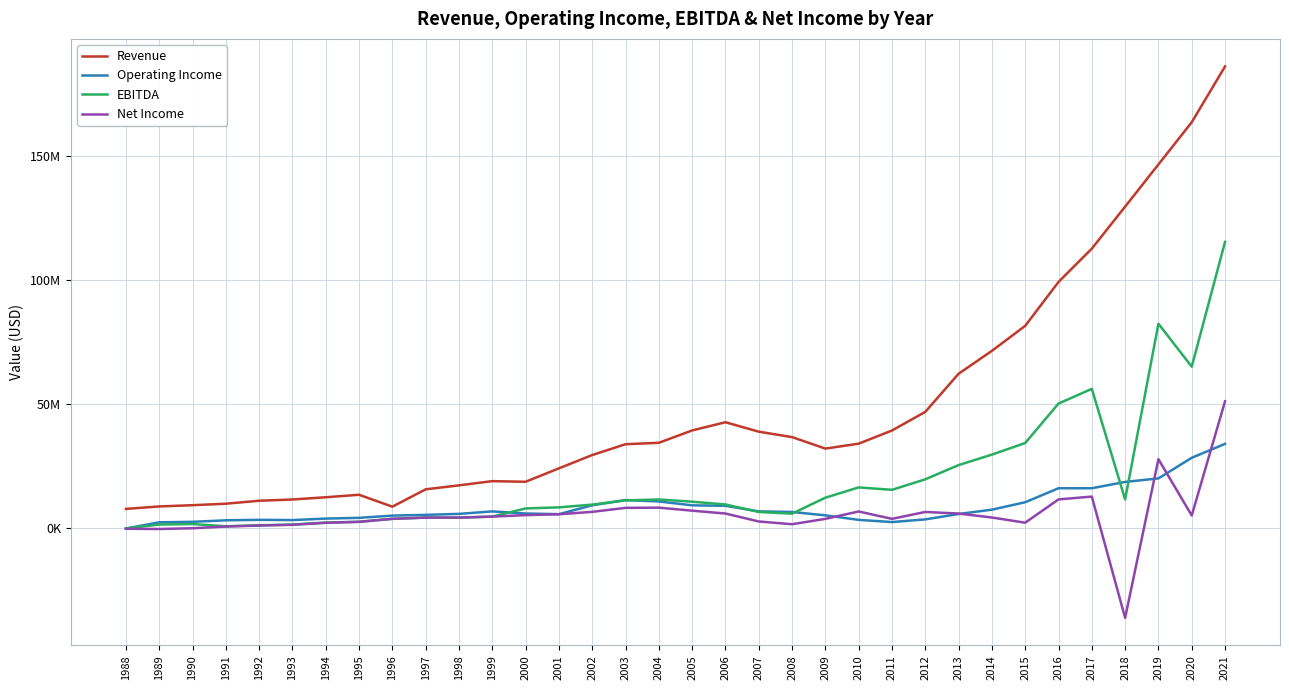

Which series has the widest spread of values?

Revenue